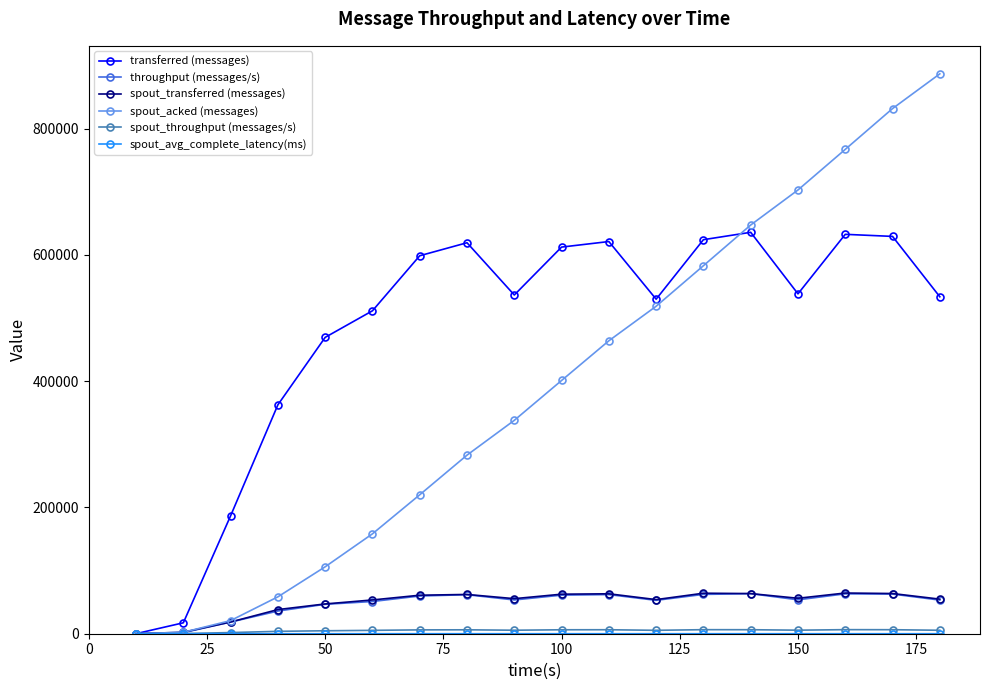

Which series has the widest spread of values?

spout_acked (messages)